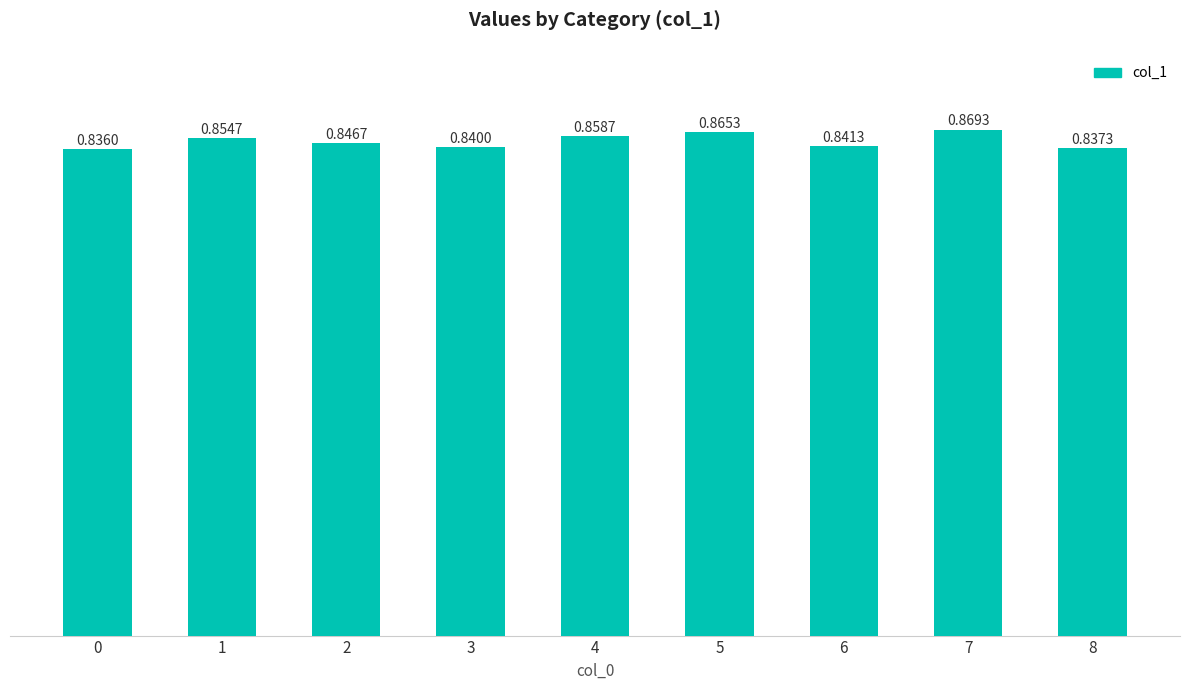

Count the values in the range 0 to 1.

9